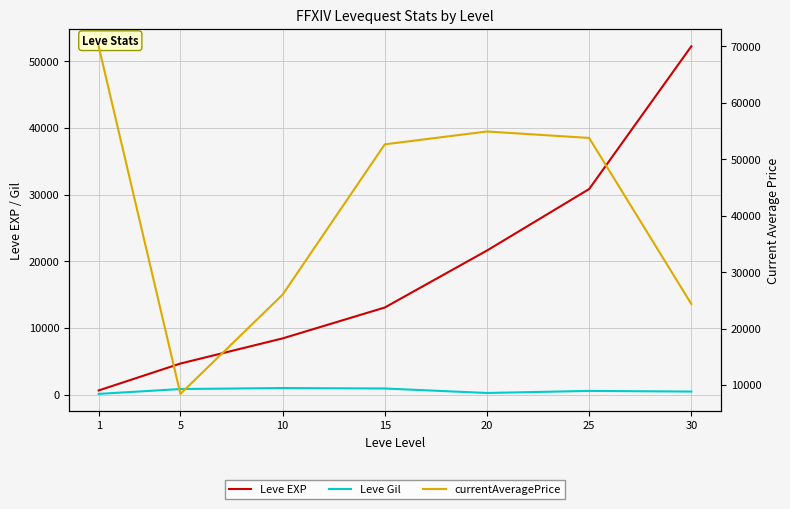

What are all the series names shown in the legend?

Leve EXP, Leve Gil, currentAveragePrice